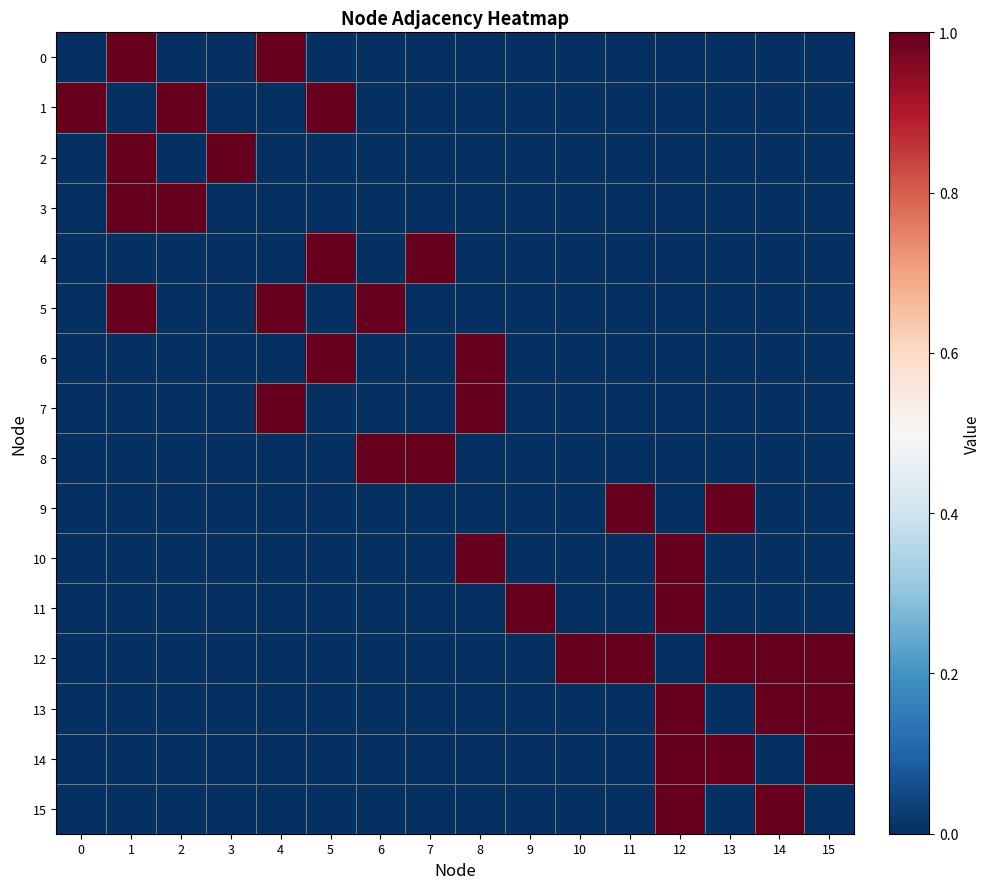

Between 12 and 13, which series saw the biggest shift?

9